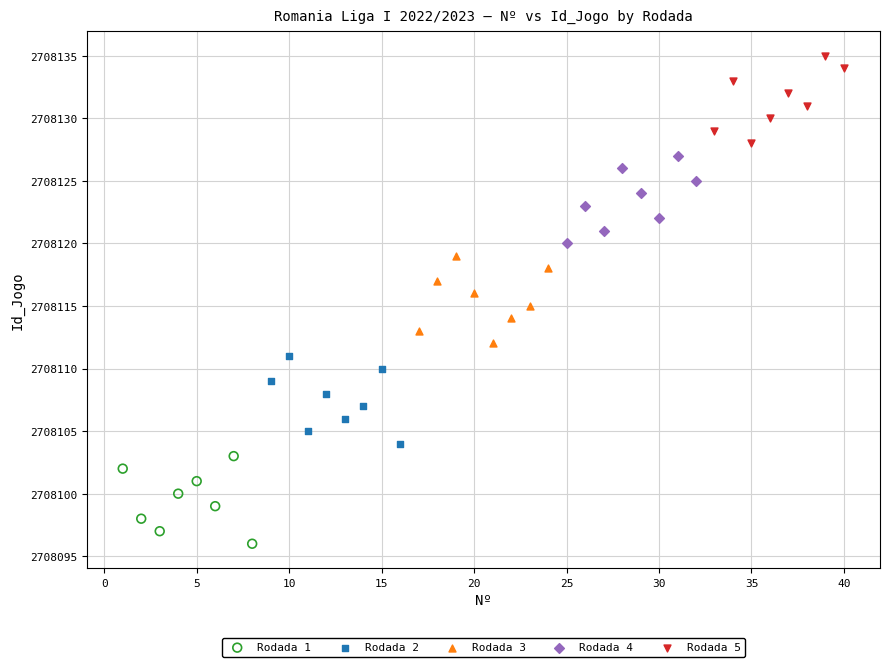

Which series contains the highest Y value?

Rodada 5